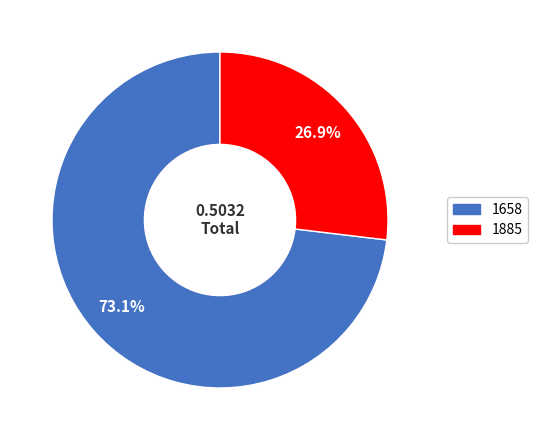

Which has a higher value, 1658 or 1885?

1658